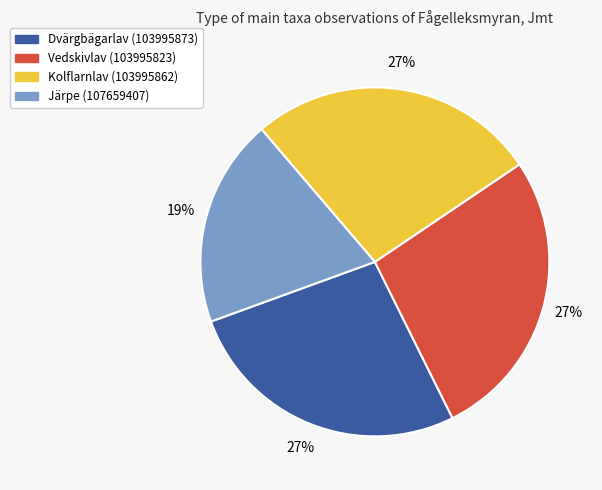

Count the number of slices in the pie.

4